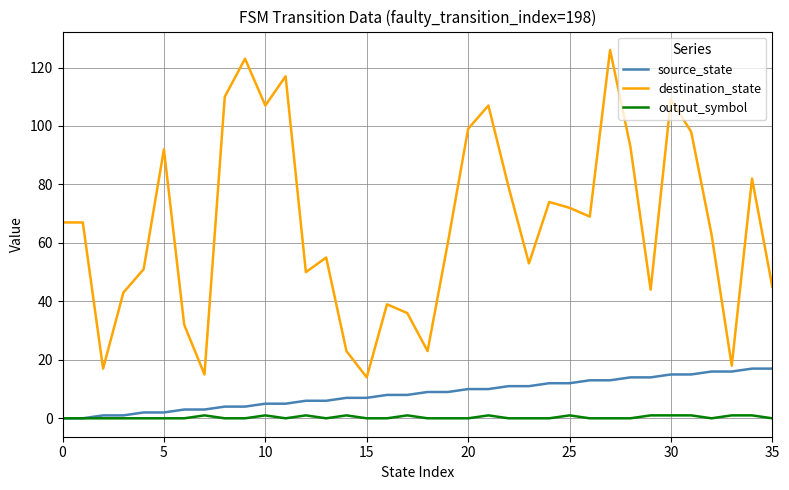

Which series has the largest range (max minus min)?

destination_state